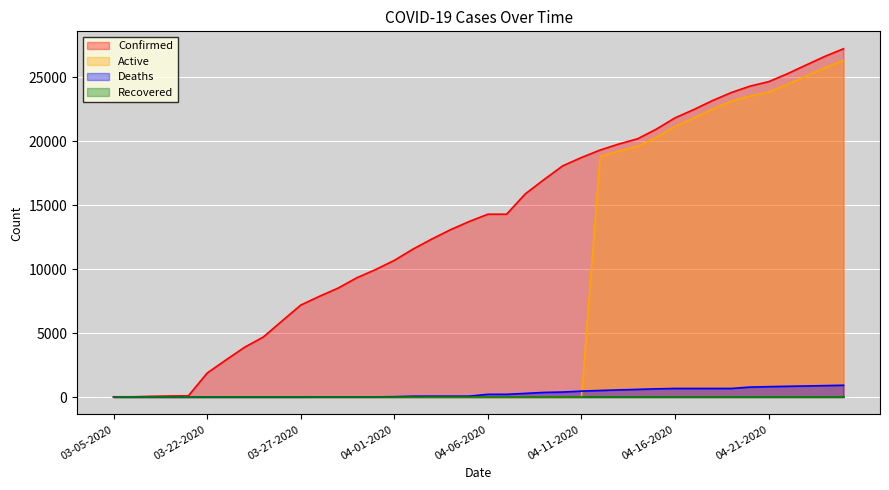

What position from the left is 04-17-2020?

32